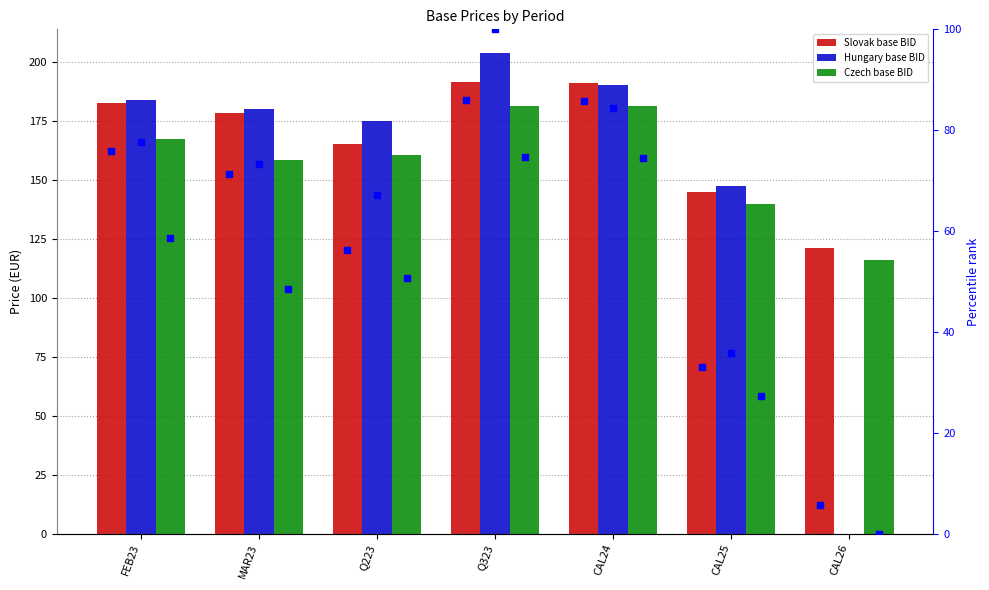

What are all the series names shown in the legend?

Slovak base BID, Hungary base BID, Czech base BID